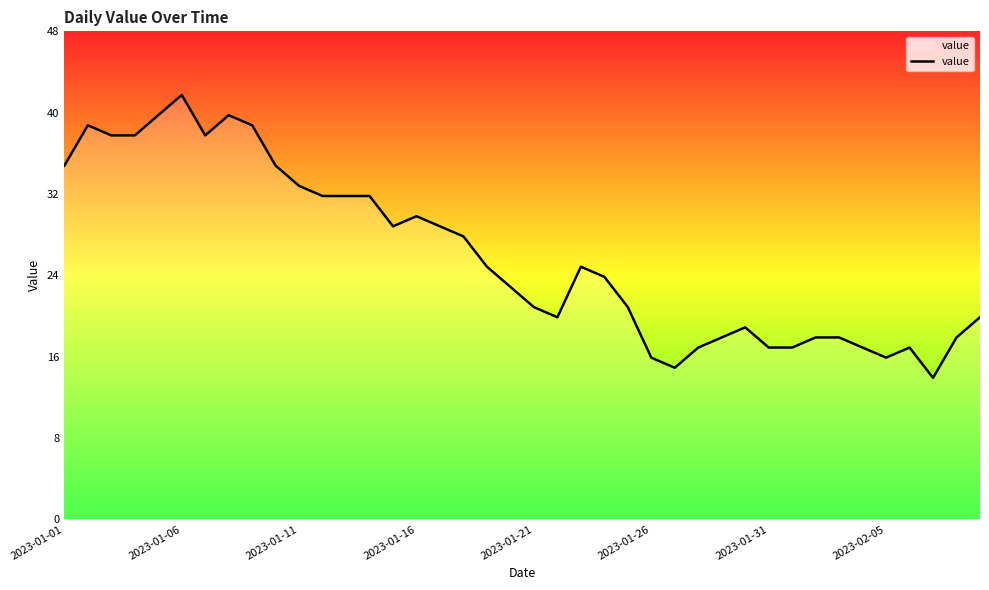

What is the minimum value shown in the chart?

14